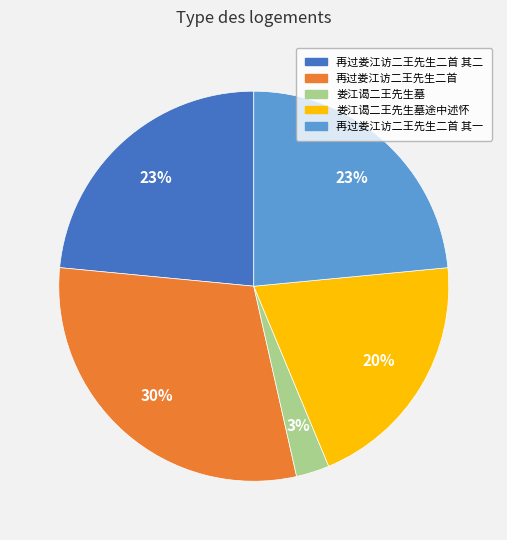

What percentage is the 再过娄江访二王先生二首 slice, to the nearest percent?

30%